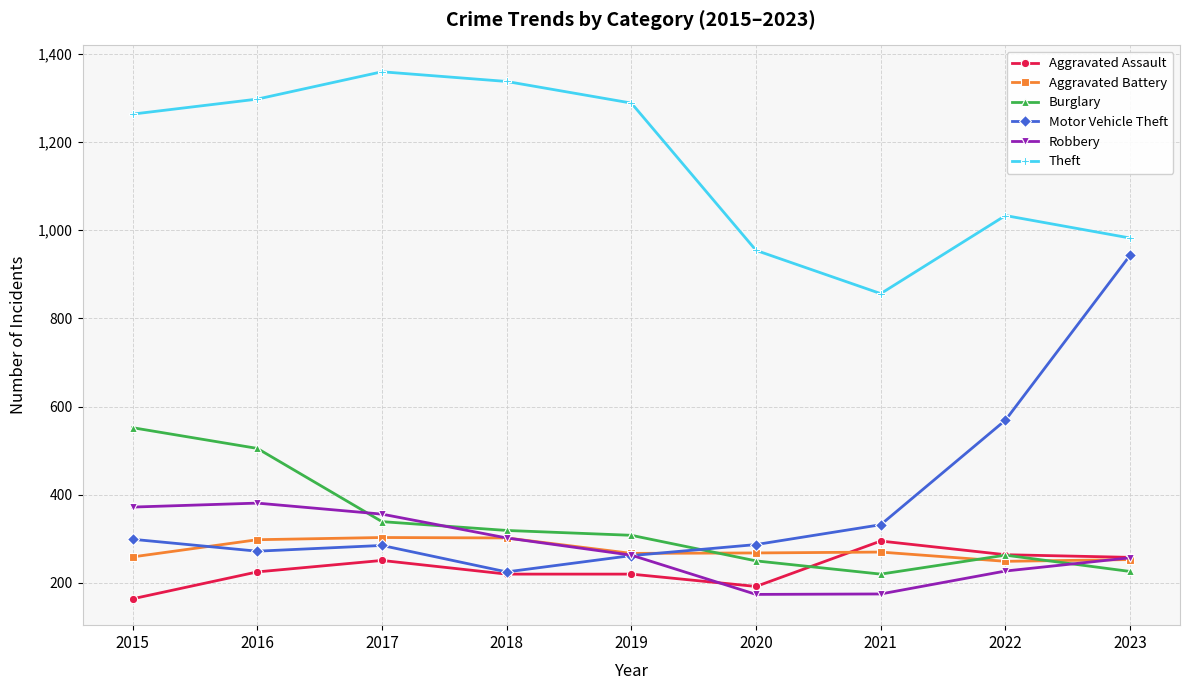

What is the average value of the Aggravated Assault series?

232